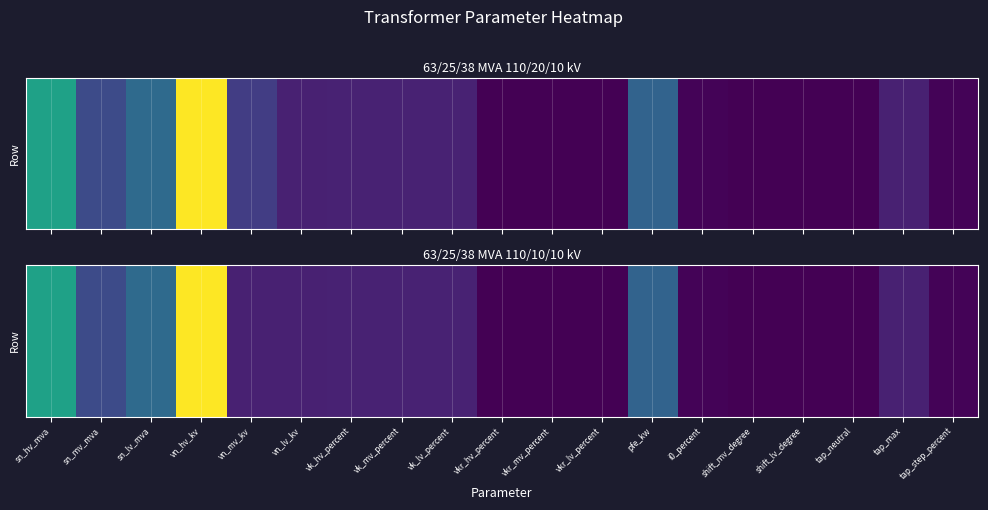

Which has a higher value, tap_max or vk_mv_percent?

vk_mv_percent